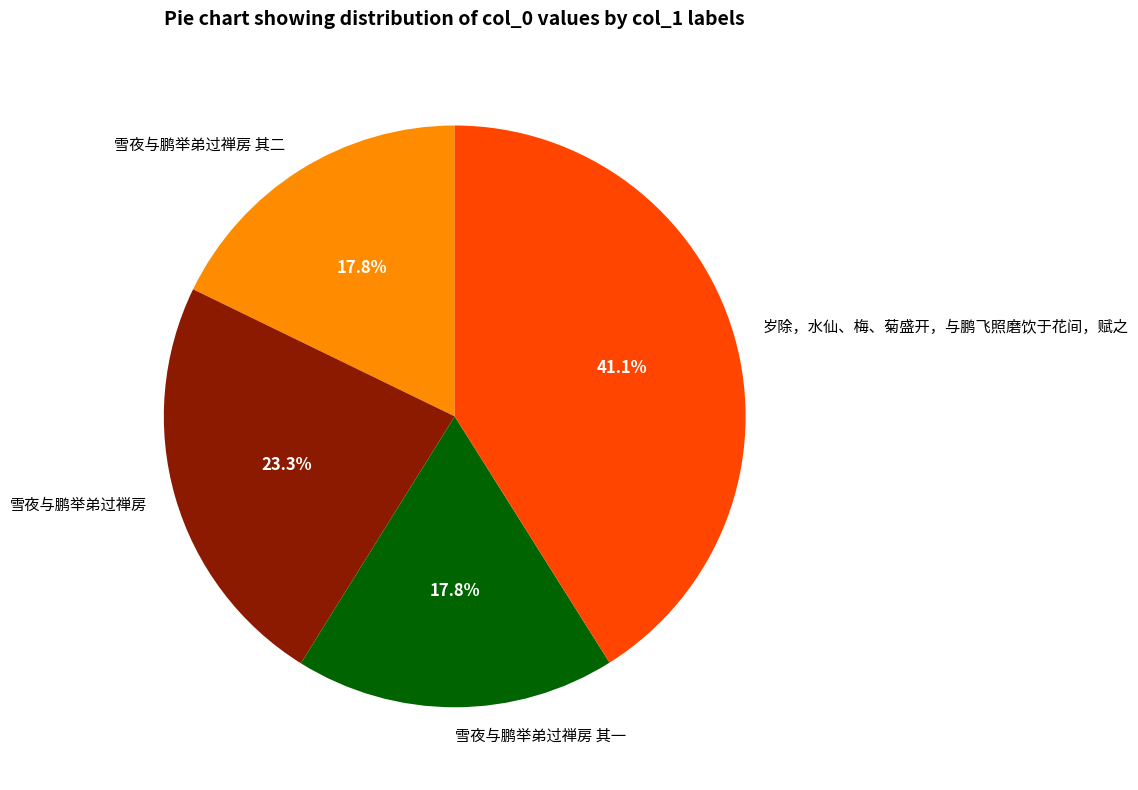

To the nearest percent, what is the combined percentage of 雪夜与鹏举弟过禅房 其二 and 岁除，水仙、梅、菊盛开，与鹏飞照磨饮于花间，赋之?

59%